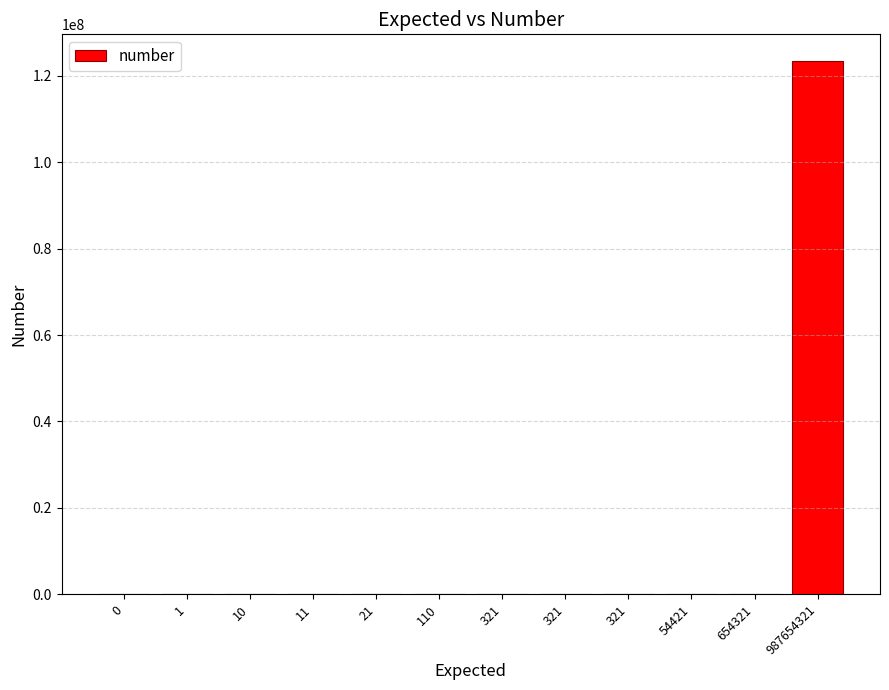

What is the value of the 9th bar from the left?

123